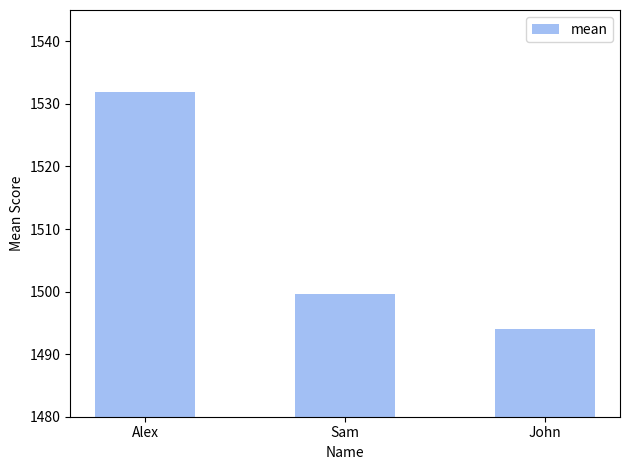

At which category does the chart reach its minimum across all series?

John